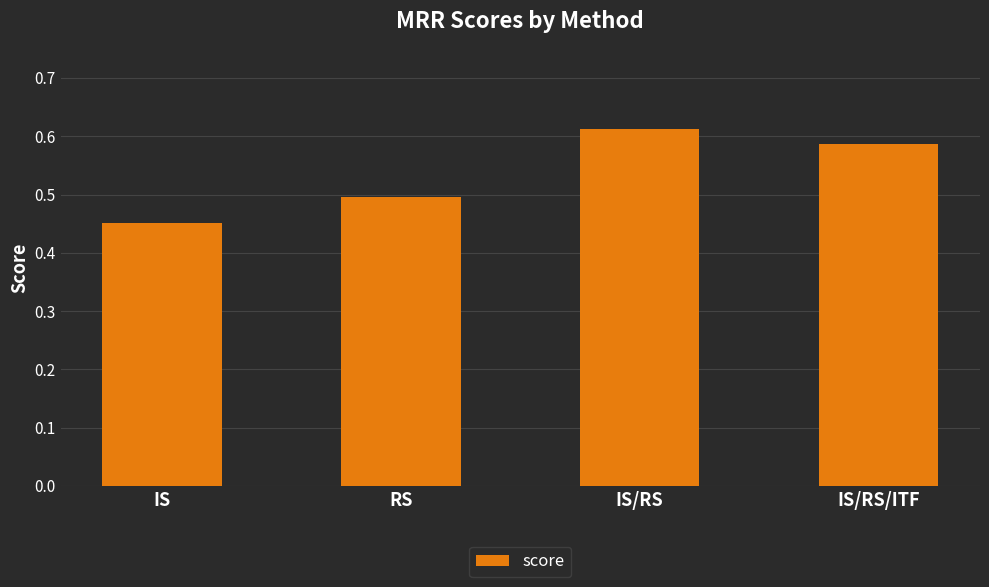

Rank the categories by value from lowest to highest.

IS, RS, IS/RS/ITF, IS/RS